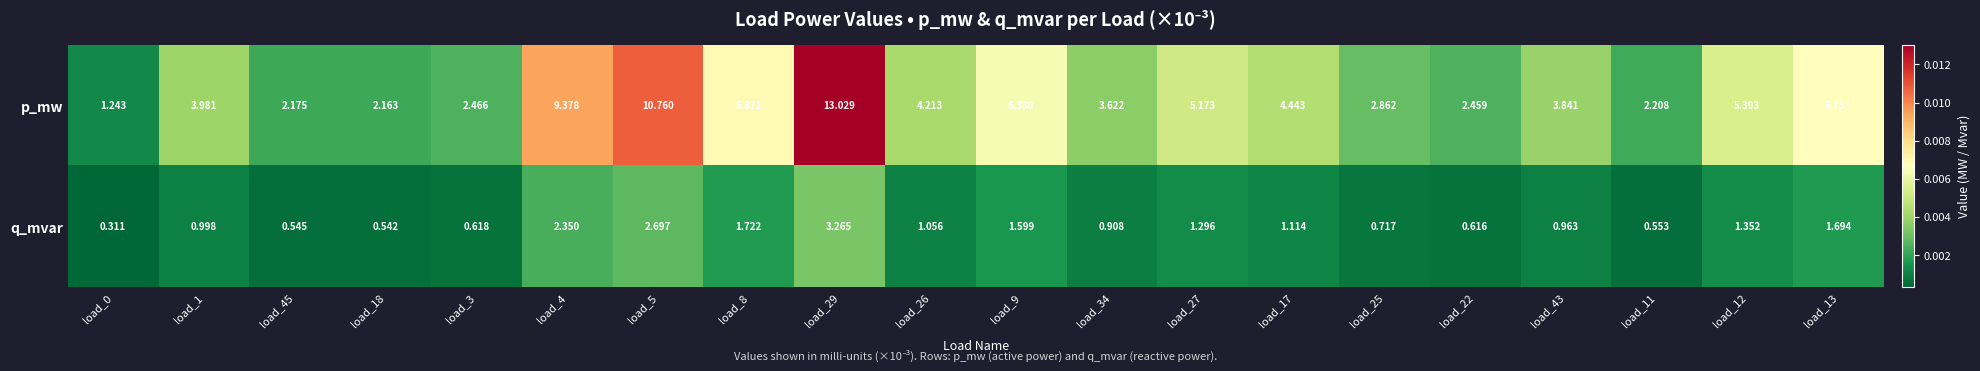

Which series has the largest total across all categories?

p_mw